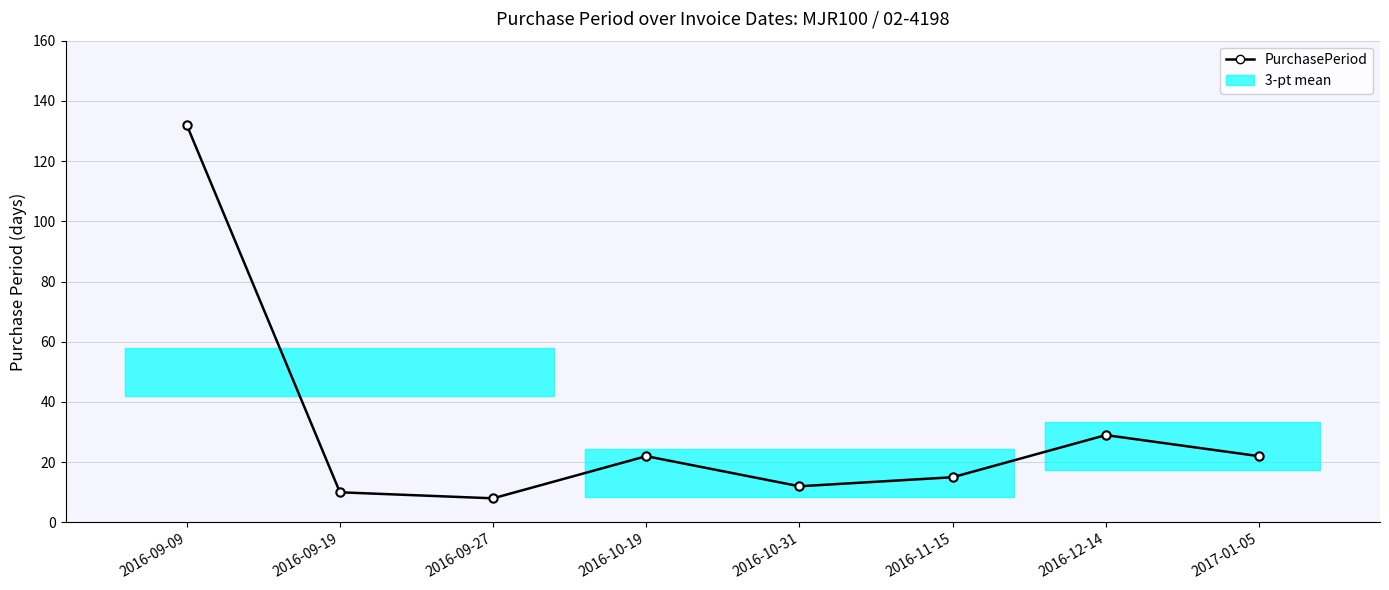

What is the average value?

31